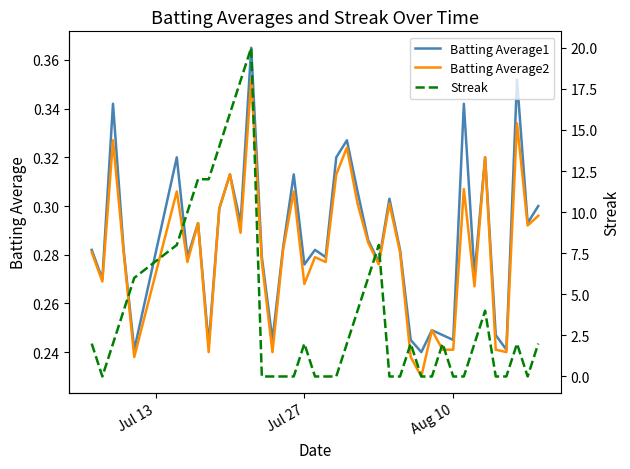

Reading left to right, what are all the values shown in this chart?

Batting Average1: 0.3	0.3	0.3	0.3	0.2	0.3	0.3	0.3	0.2	0.3	0.3	0.3	0.4	0.3	0.2	0.3	0.3	0.3	0.3	0.3	0.3	0.3	0.3	0.3	0.3	0.3	0.3	0.2	0.2	0.2	0.2	0.2	0.3	0.3	0.3	0.2	0.2	0.4	0.3	0.3
Batting Average2: 0.3	0.3	0.3	0.3	0.2	0.3	0.3	0.3	0.2	0.3	0.3	0.3	0.4	0.3	0.2	0.3	0.3	0.3	0.3	0.3	0.3	0.3	0.3	0.3	0.3	0.3	0.3	0.2	0.2	0.2	0.2	0.2	0.3	0.3	0.3	0.2	0.2	0.3	0.3	0.3
Streak: 2.0	0.0	2.0	4.0	6.0	8.0	10.0	12.0	12.0	14.0	16.0	18.0	20.0	0.0	0.0	0.0	0.0	2.0	0.0	0.0	0.0	2.0	4.0	6.0	8.0	0.0	0.0	2.0	0.0	0.0	2.0	0.0	0.0	2.0	4.0	0.0	0.0	2.0	0.0	2.0